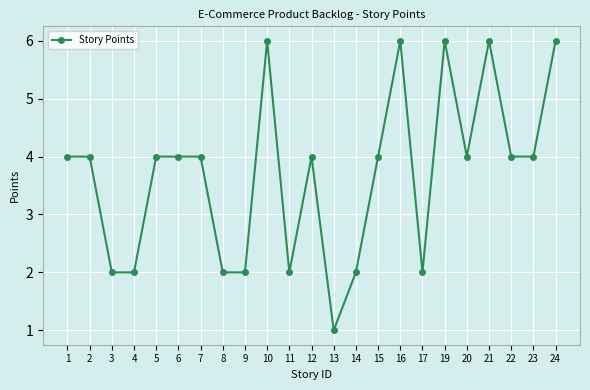

Which has a higher value, 13 or 15?

15